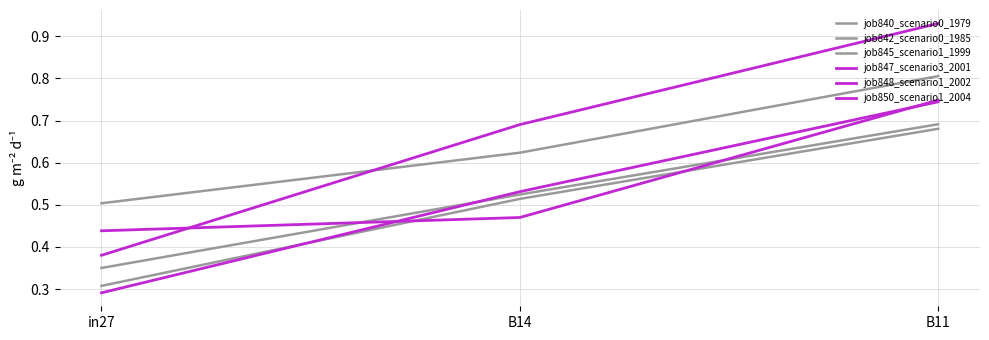

Which category has the highest value in the job842_scenario0_1985 series?

B11